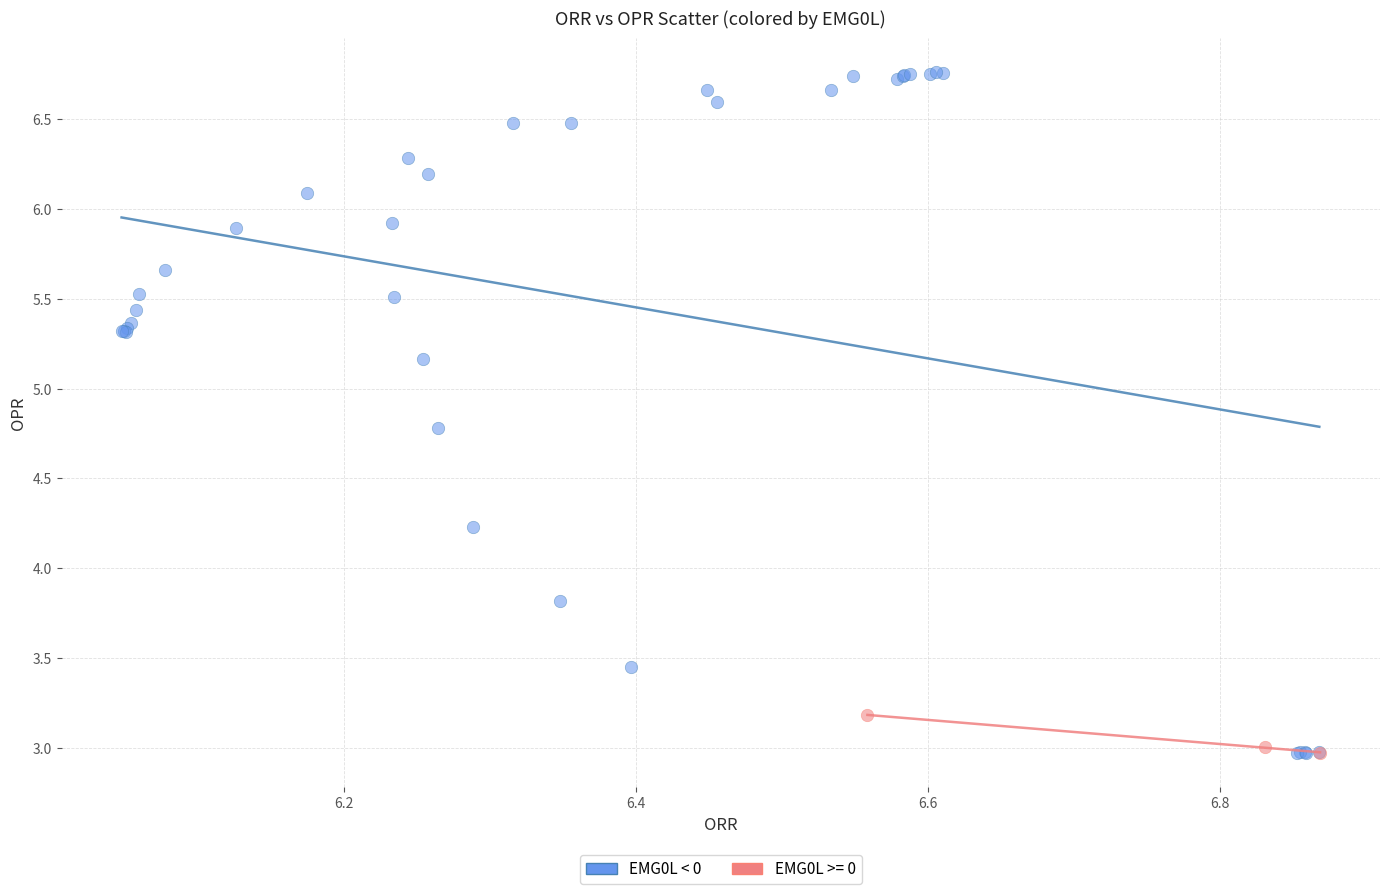

Which series has the widest spread of Y values?

EMG0L < 0